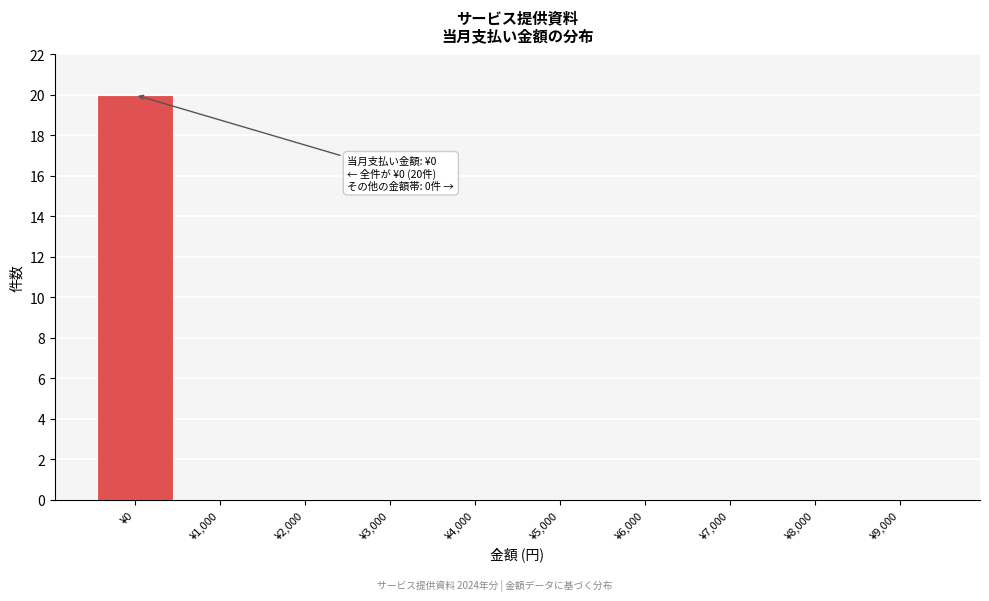

Reading left to right, list all the values displayed in this chart.

¥0=20	¥1,000=0	¥2,000=0	¥3,000=0	¥4,000=0	¥5,000=0	¥6,000=0	¥7,000=0	¥8,000=0	¥9,000=0